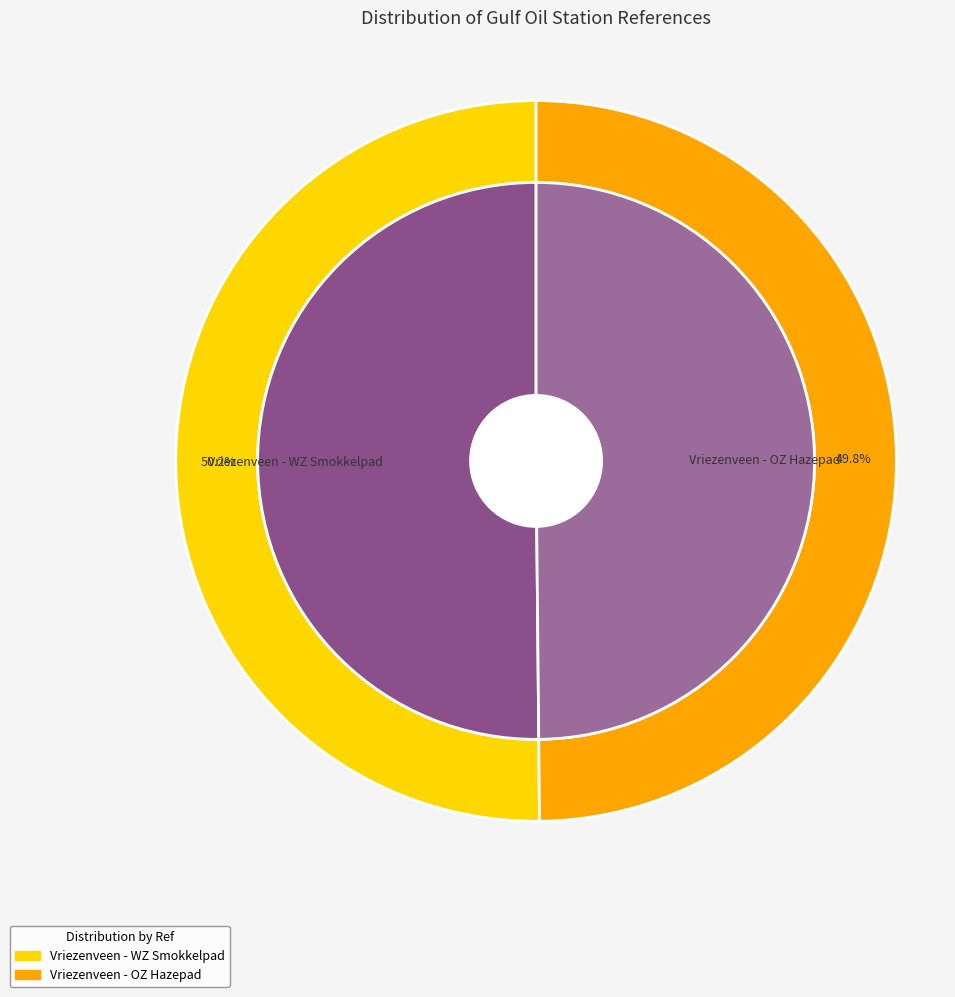

How many slices are in this pie chart?

2